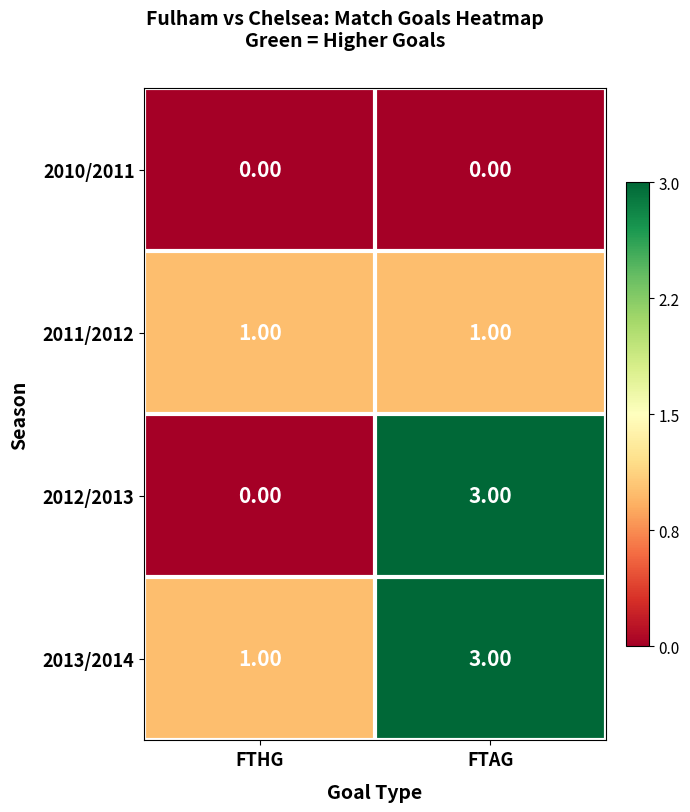

What is the sum of the 2013/2014 values at FTAG and FTHG?

4